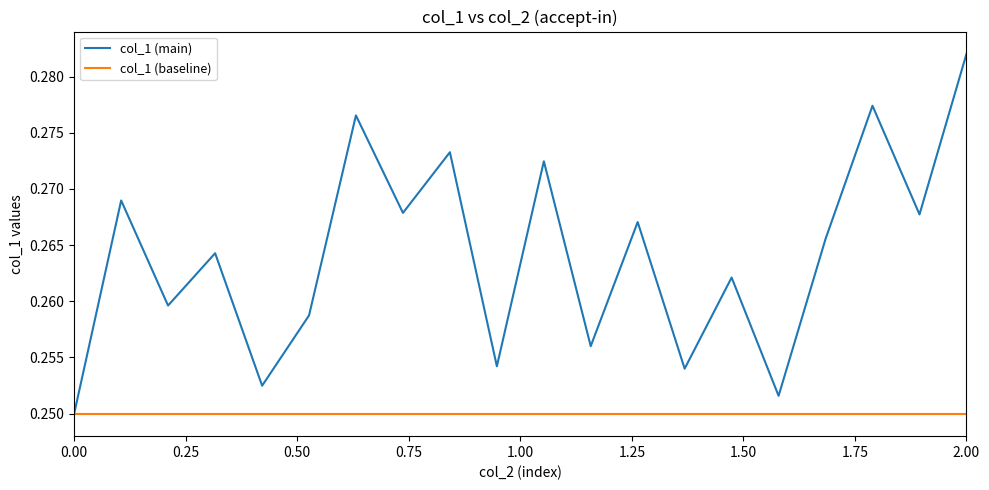

Which series has the largest range (max minus min)?

col_1 (main)